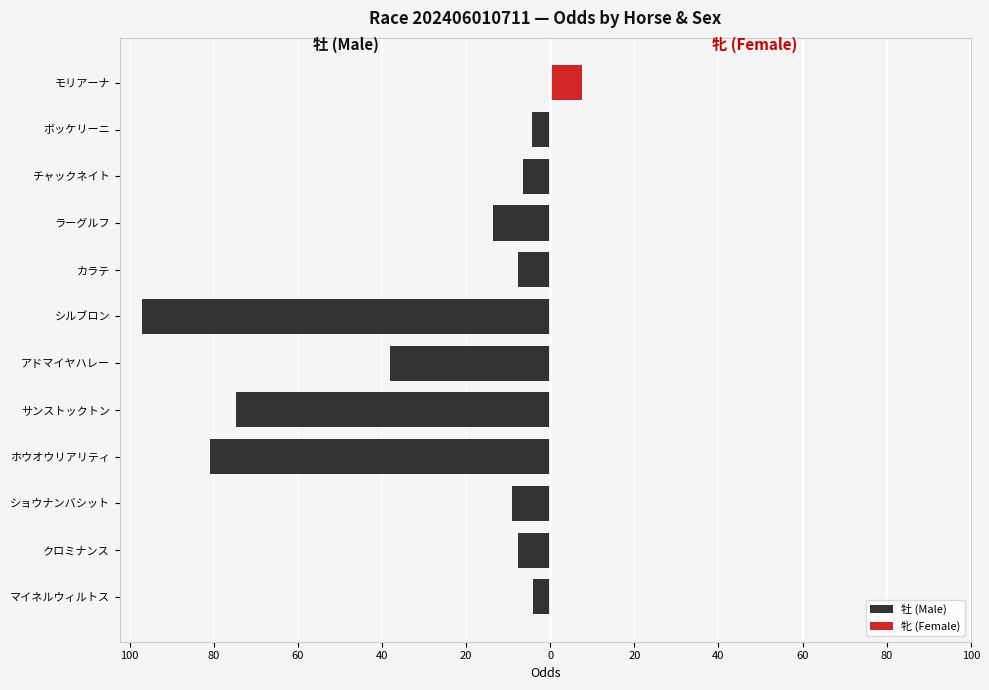

What is the average value?

-31.2